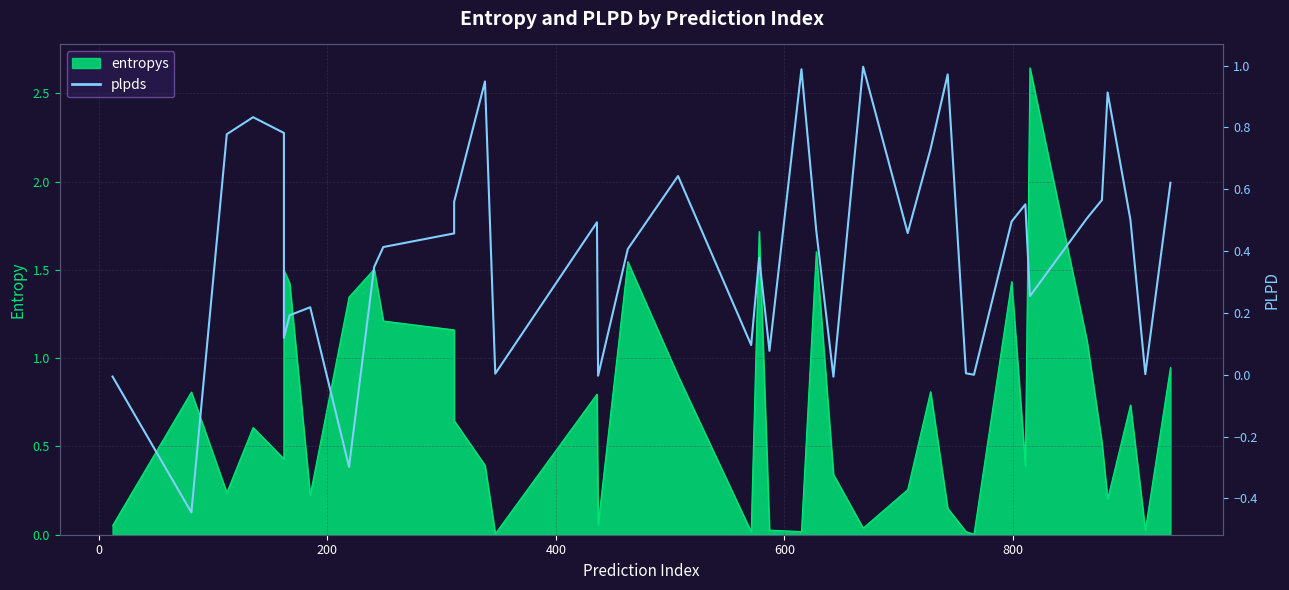

How many values are above zero?

34